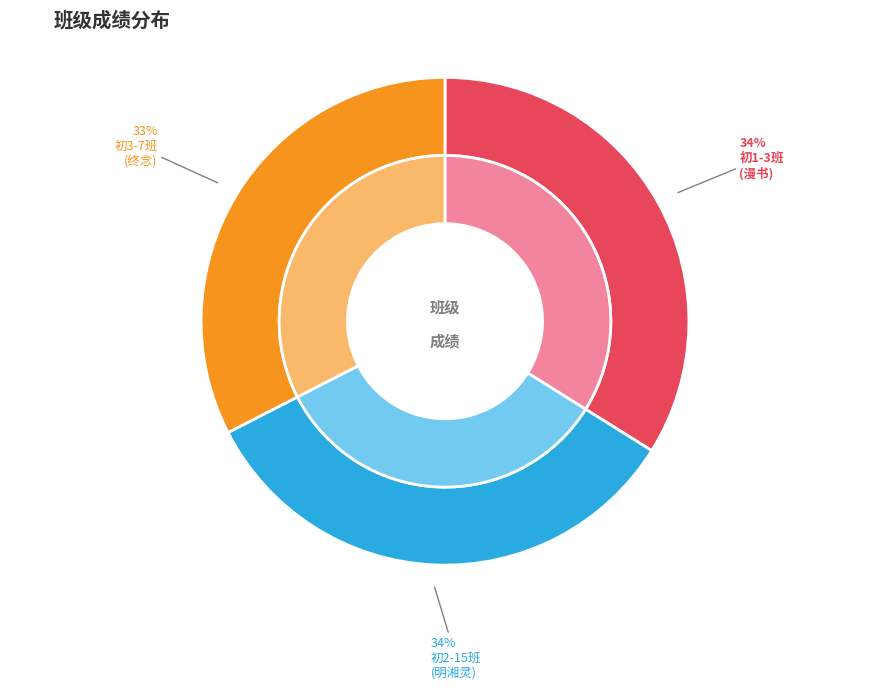

To the nearest percent, what is the difference between the largest and smallest slice percentages?

1%